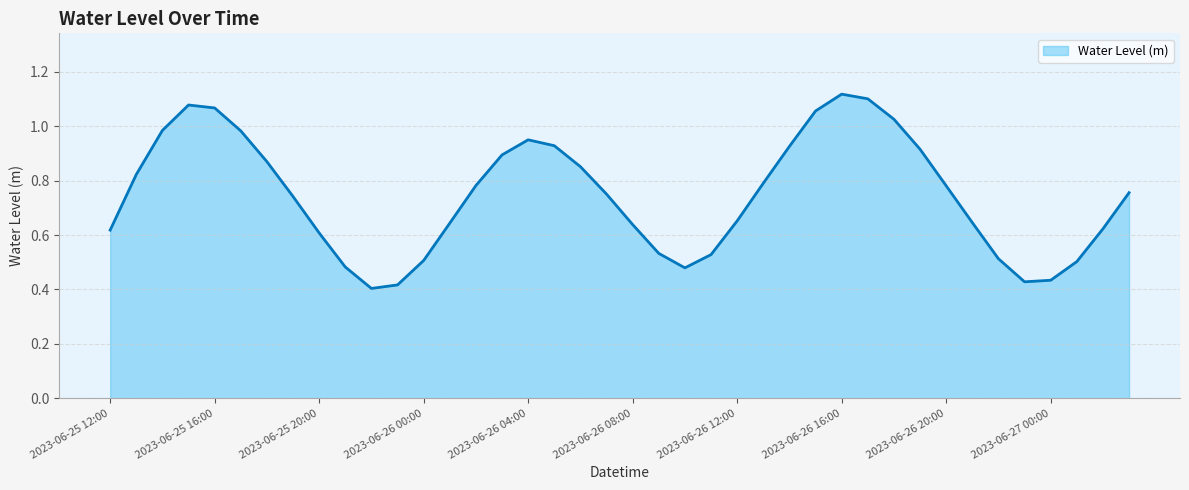

How many points are higher than both their immediate neighbors (excluding endpoints)?

3